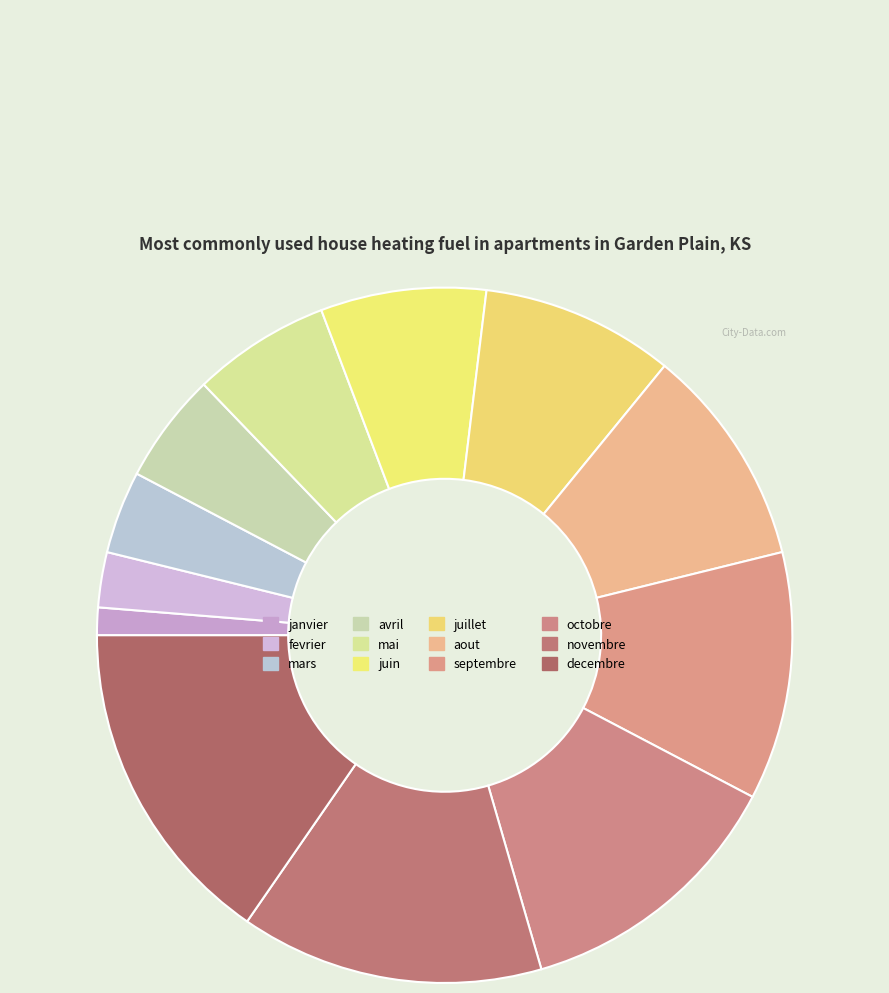

Do aout and novembre together represent more than half of the pie?

No